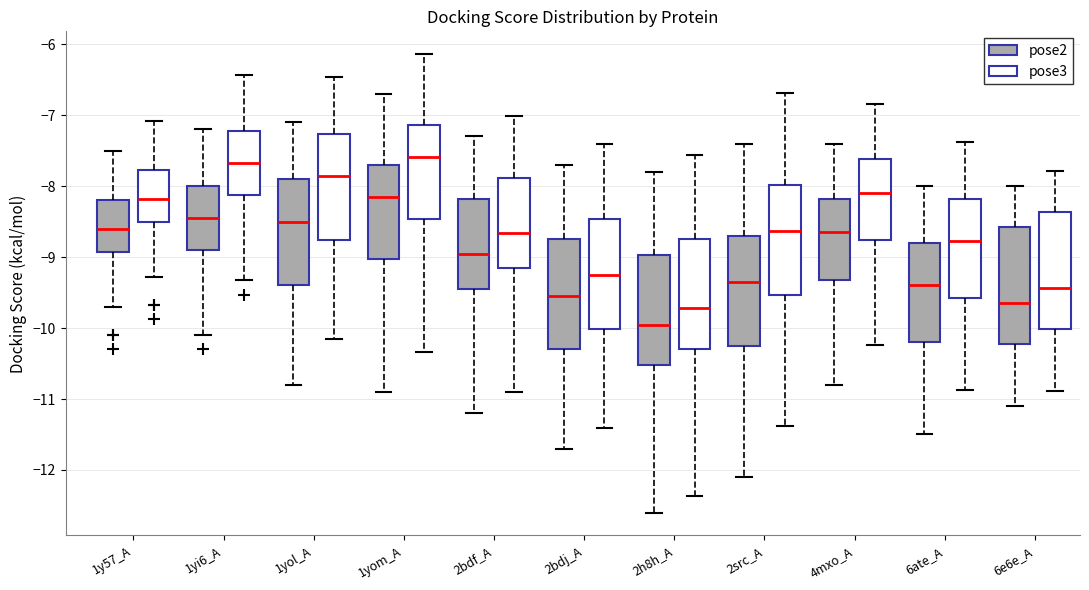

Where is the upper edge of the box for 2src_A (pose2) on the y-axis? The values are not printed on the chart, so give them approximately, as read against the axis.

-8.7